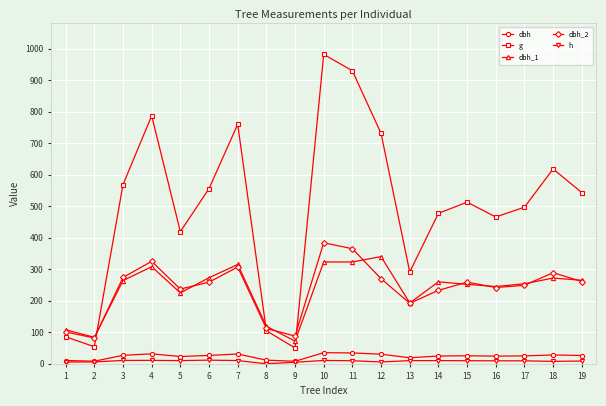

True or false: g has a value of 939.5 at 19.

False